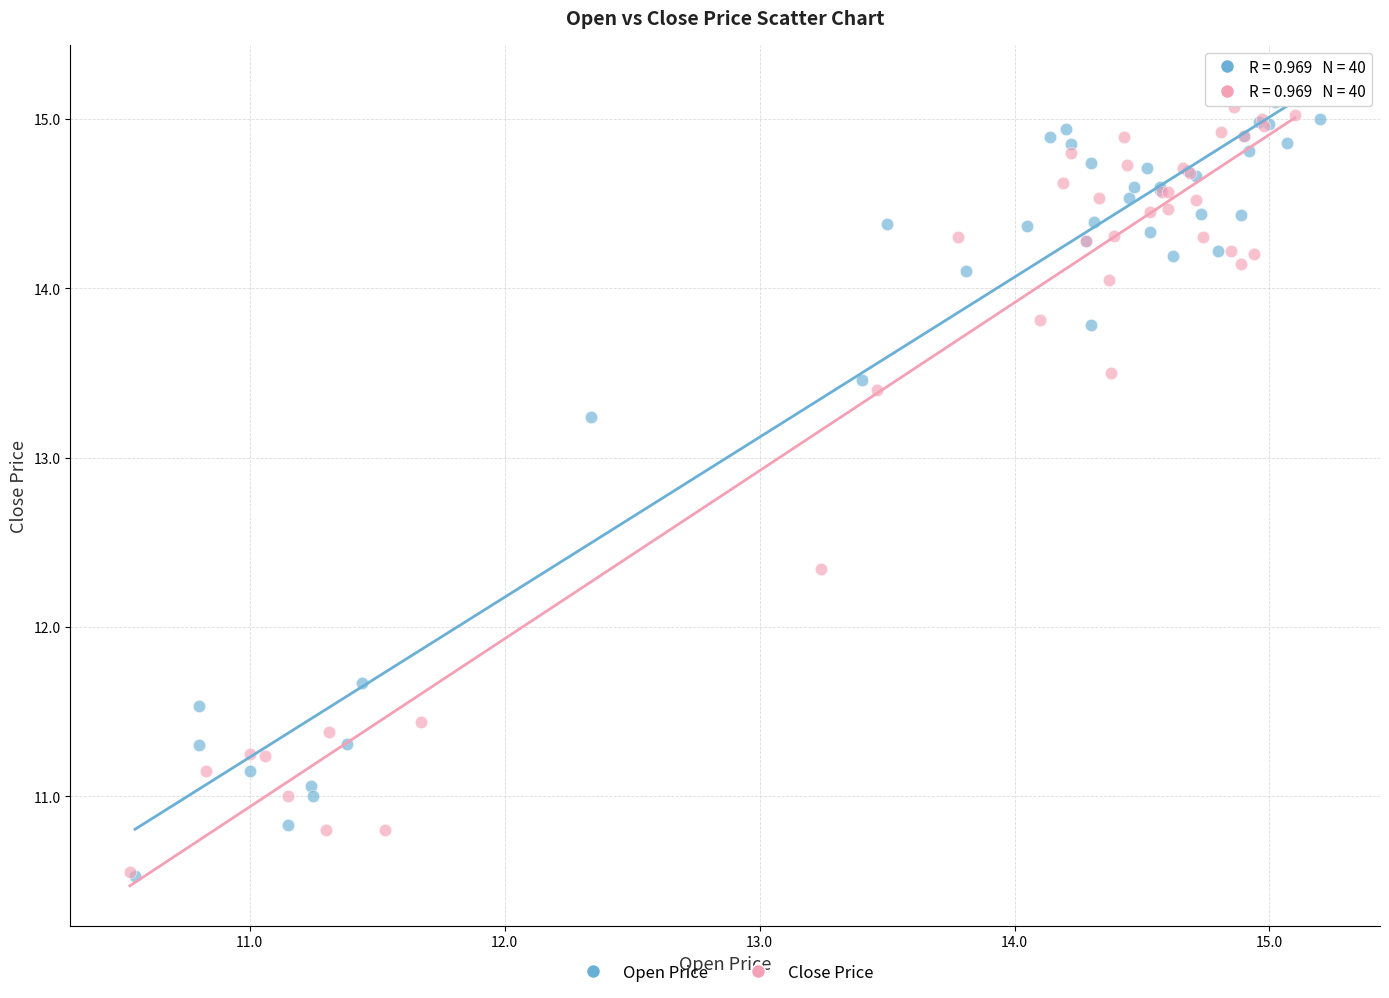

Which series has the largest Y range (max minus min)?

Close Price